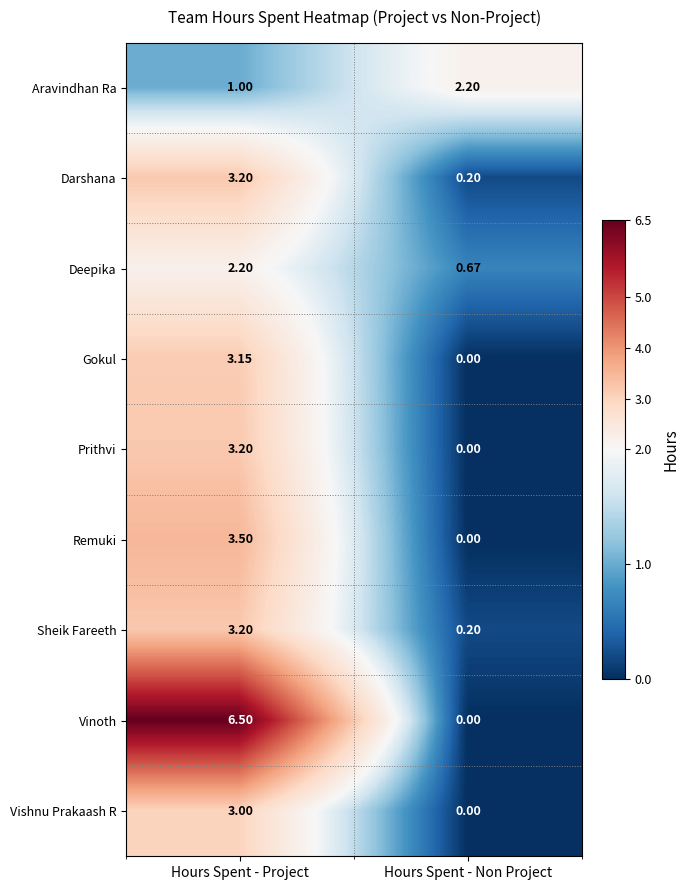

At which label does Vinoth reach its peak?

Hours Spent - Project